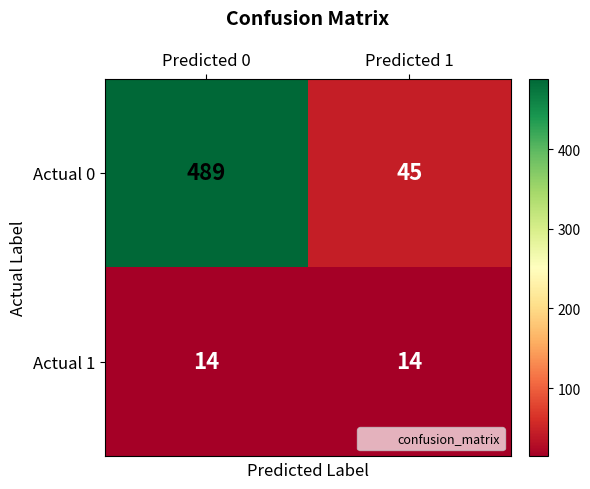

True or false: Actual 0 has a value of 489 at Predicted 0.

True